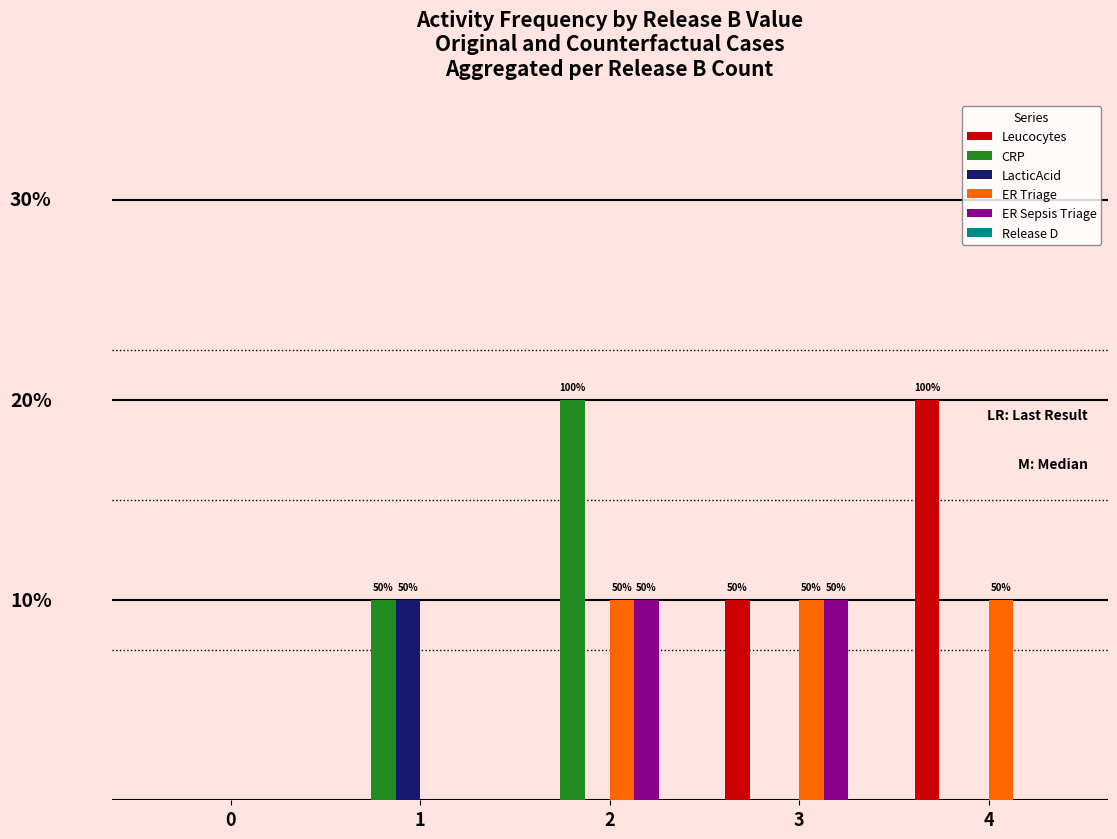

At how many categories does at least one series exceed 1?

2